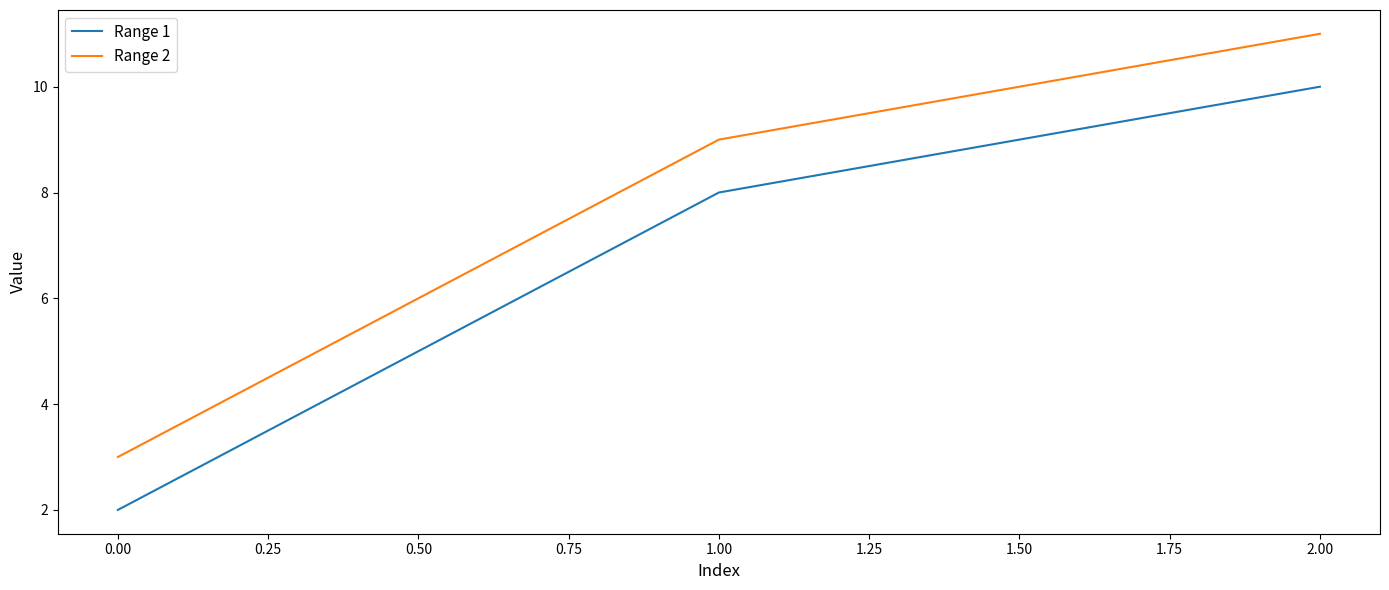

Does the chart display data point markers on the line(s)?

No